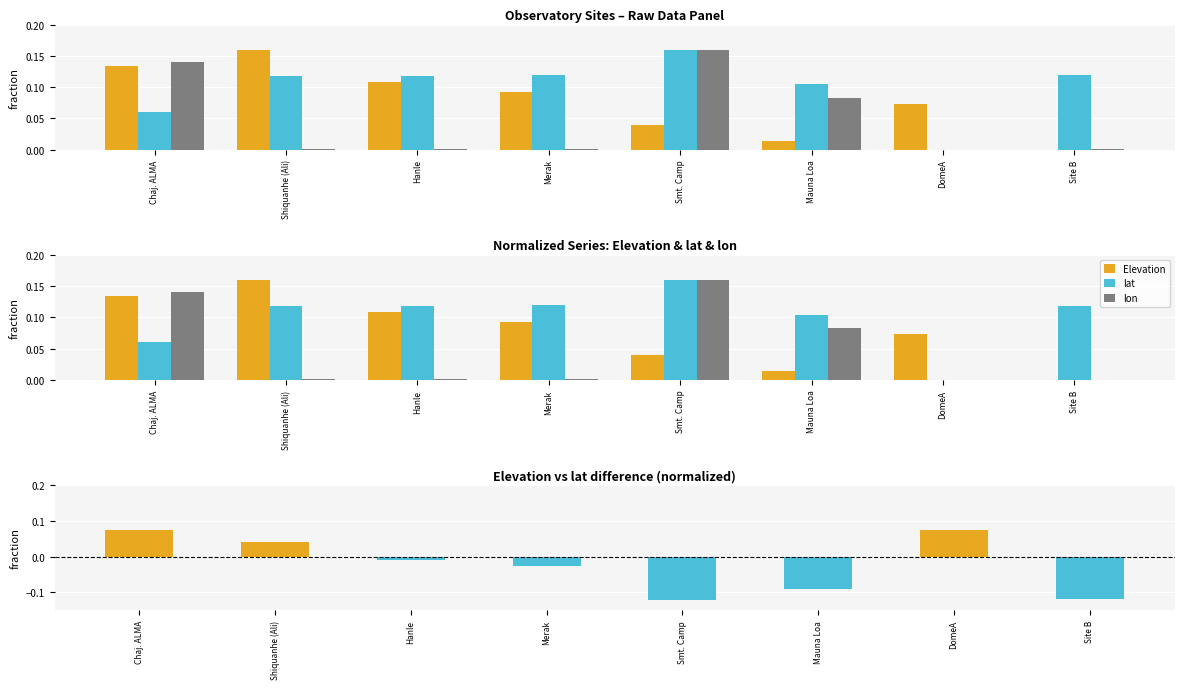

What is the label of the 5th bar from the right?

Merak